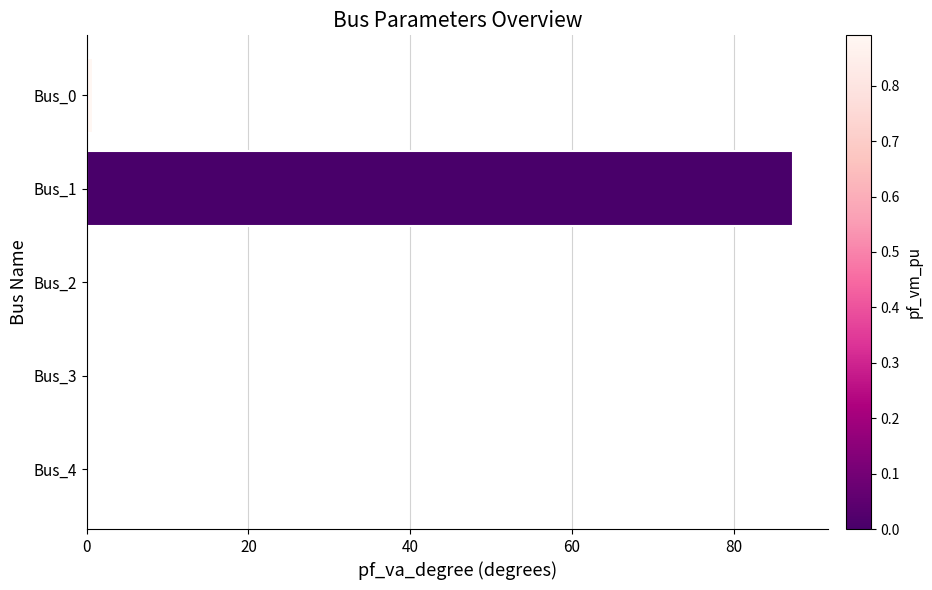

Which has a higher value, Bus_2 or Bus_1?

Bus_1